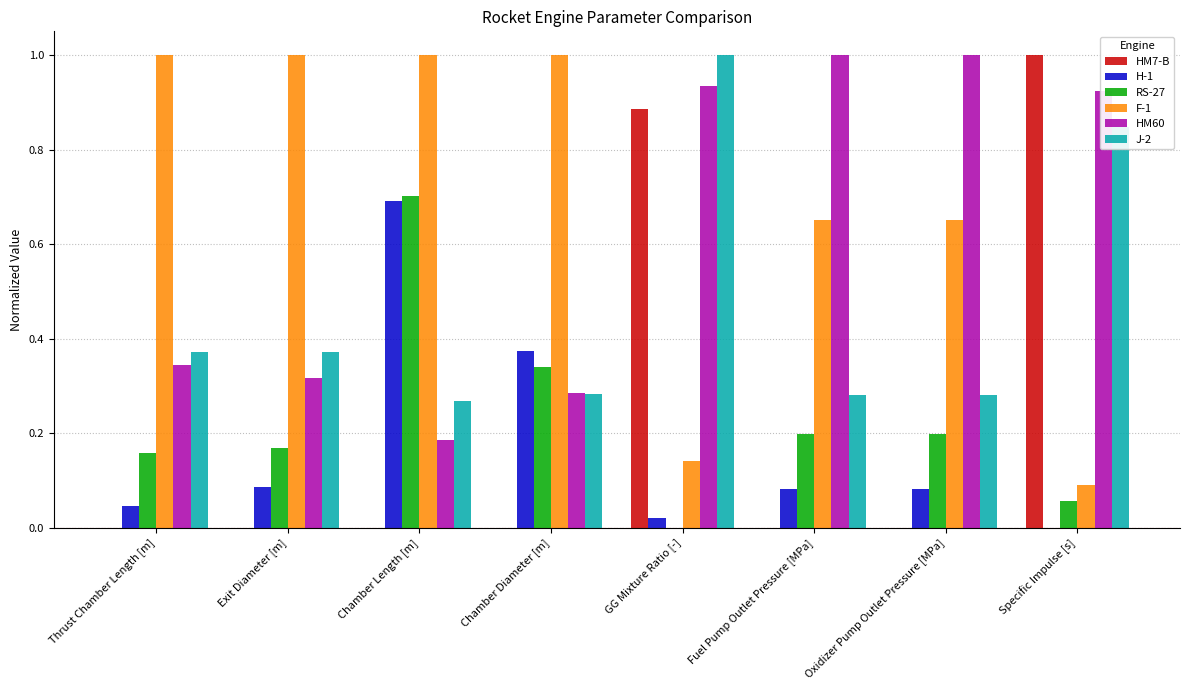

How many positive values does the H-1 series have?

7